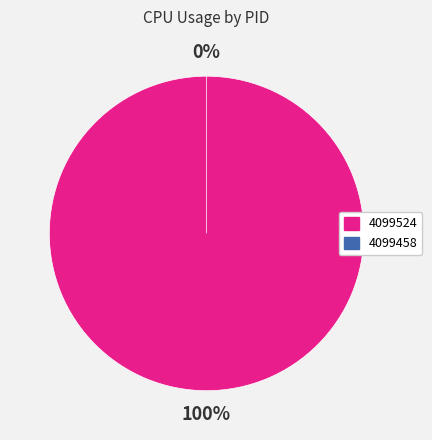

Is there any slice that represents more than half of the pie?

Yes